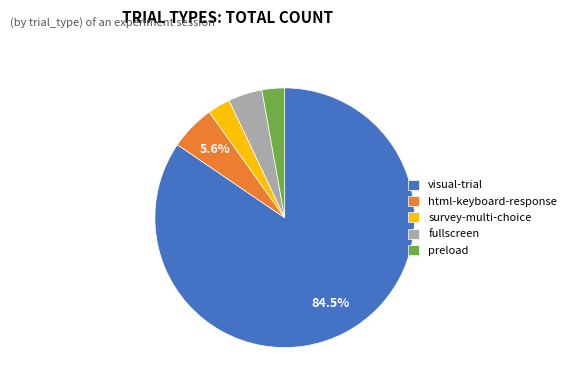

To the nearest percent, what percentage of the pie is preload?

3%